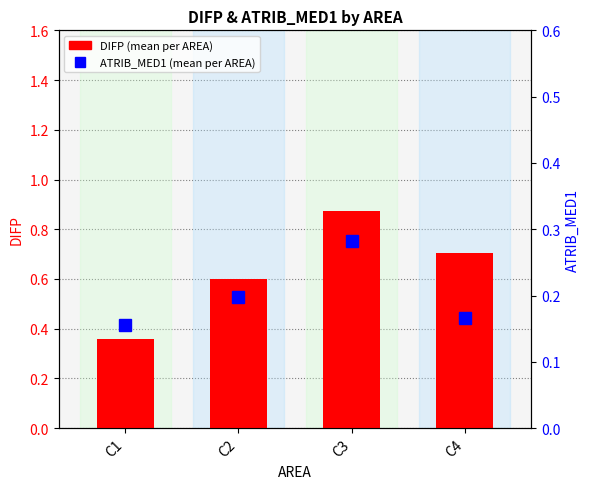

List the series in order of their peak value, highest first.

DIFP, ATRIB_MED1